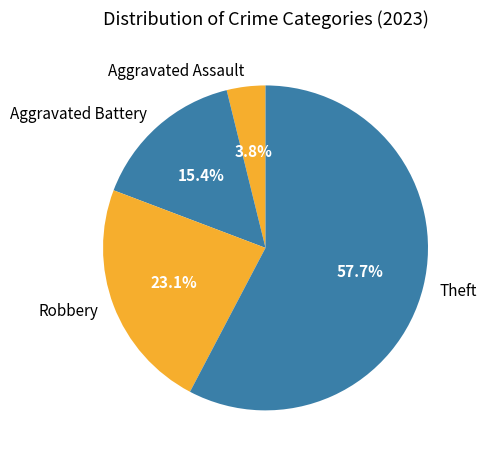

What portion of the pie excludes Theft?

42.3%